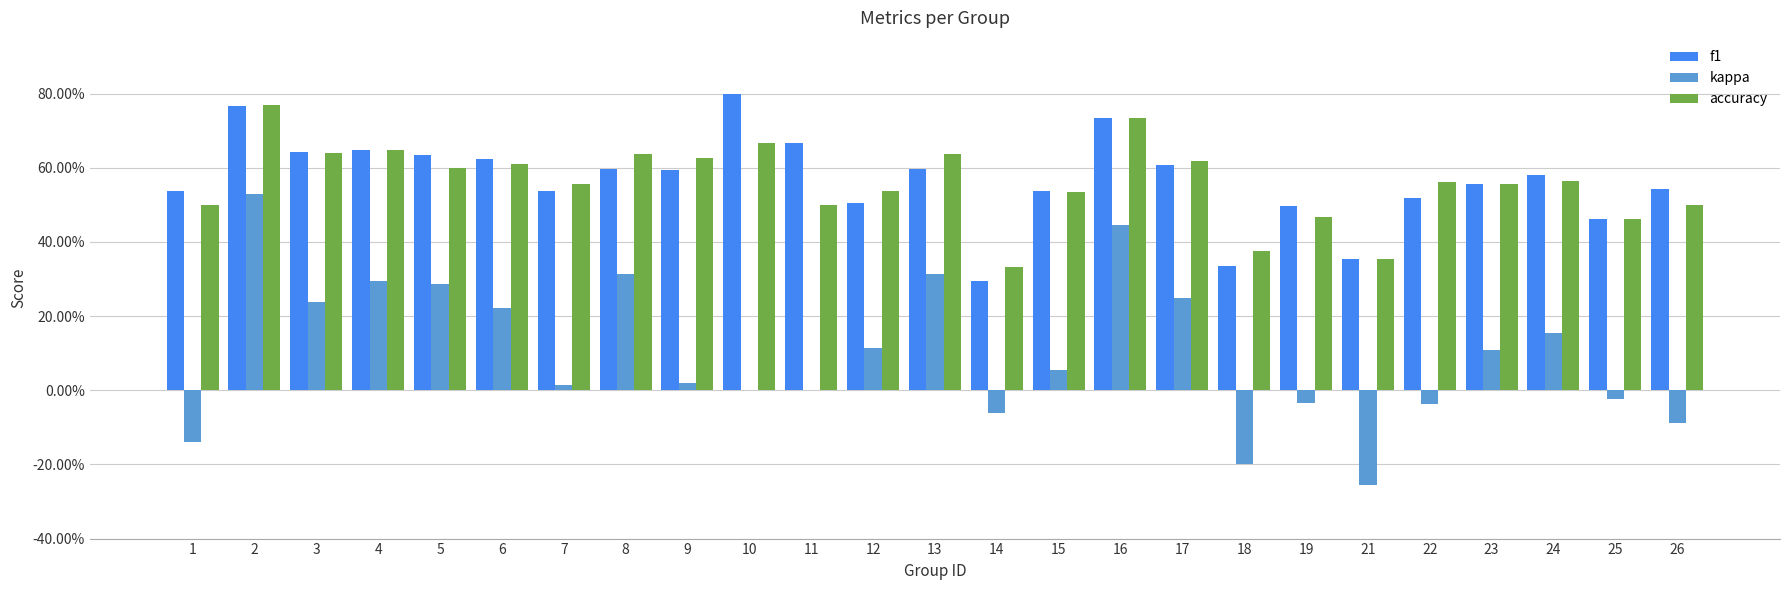

What is the difference between the kappa values at 15 and 12?

0.1